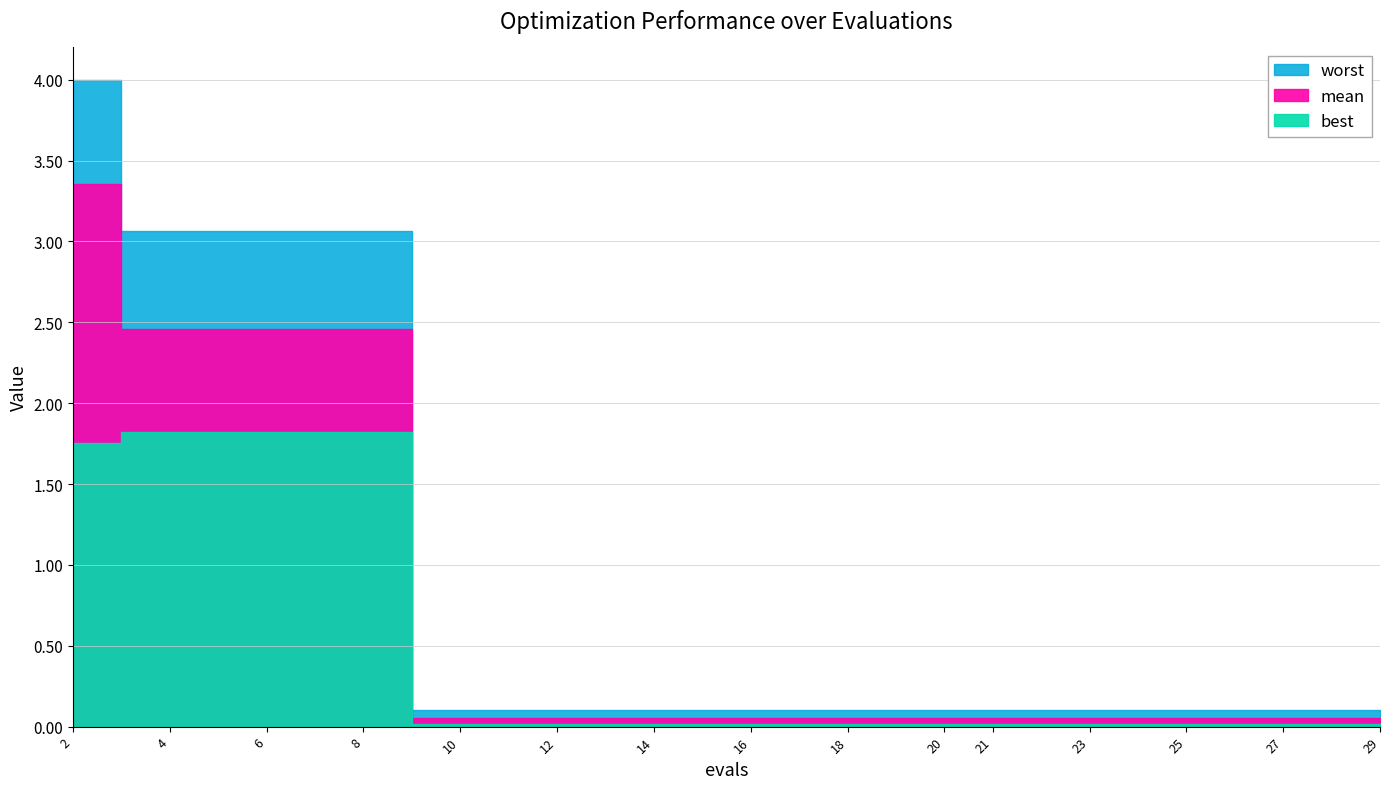

True or false: worst and best cross at least once.

False